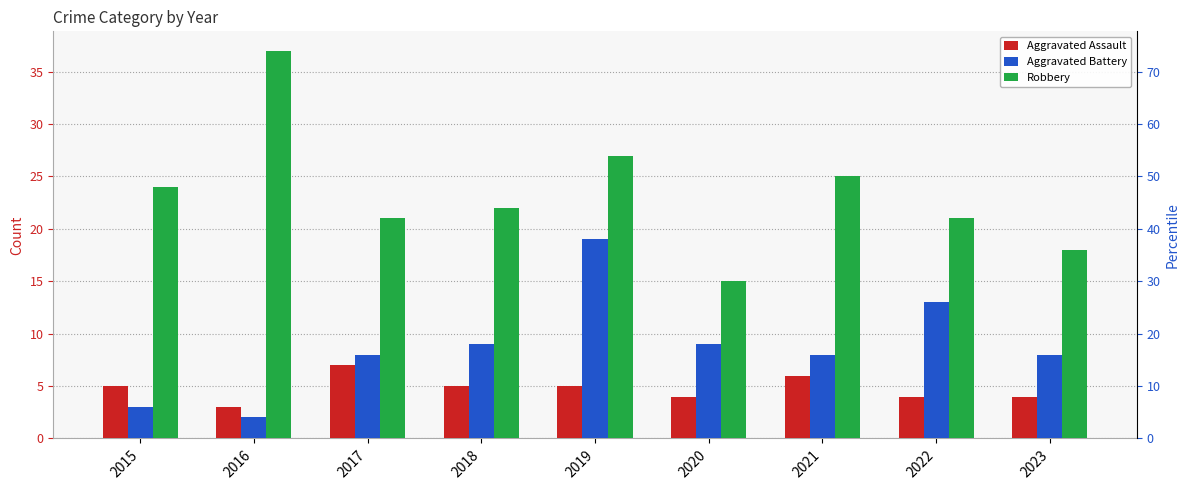

What is the difference between the second highest and second lowest values in the Aggravated Assault series?

2